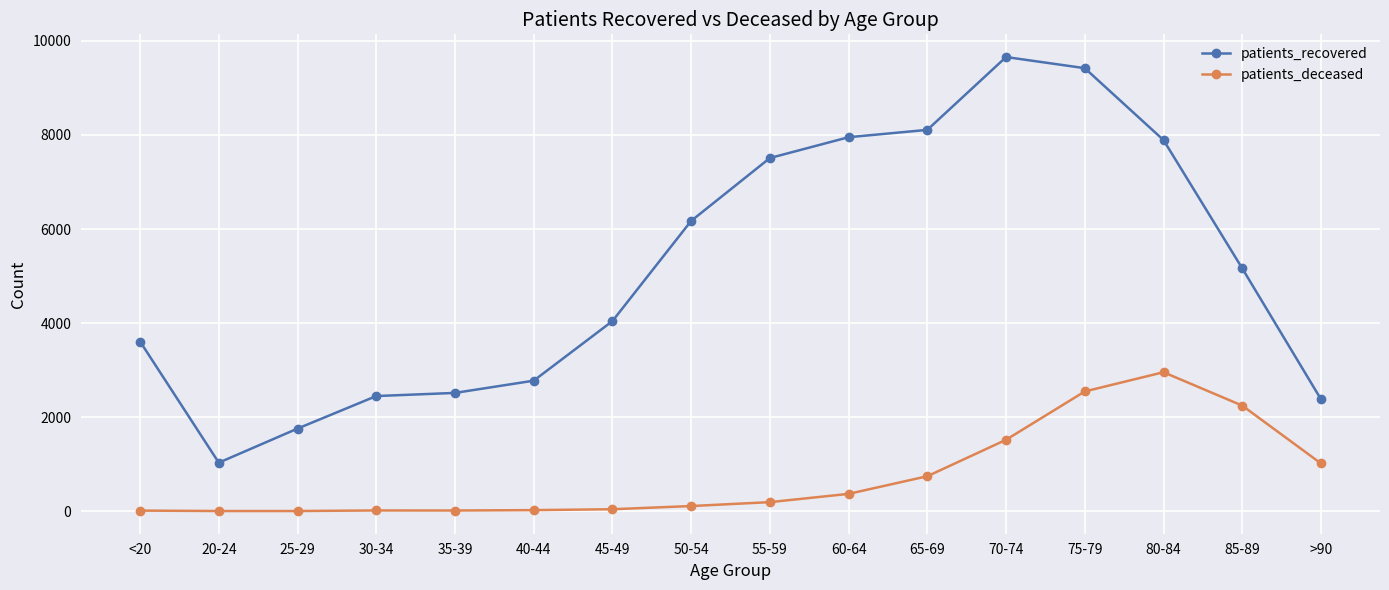

Is it true that patients_recovered equals 7510 at 55-59?

True